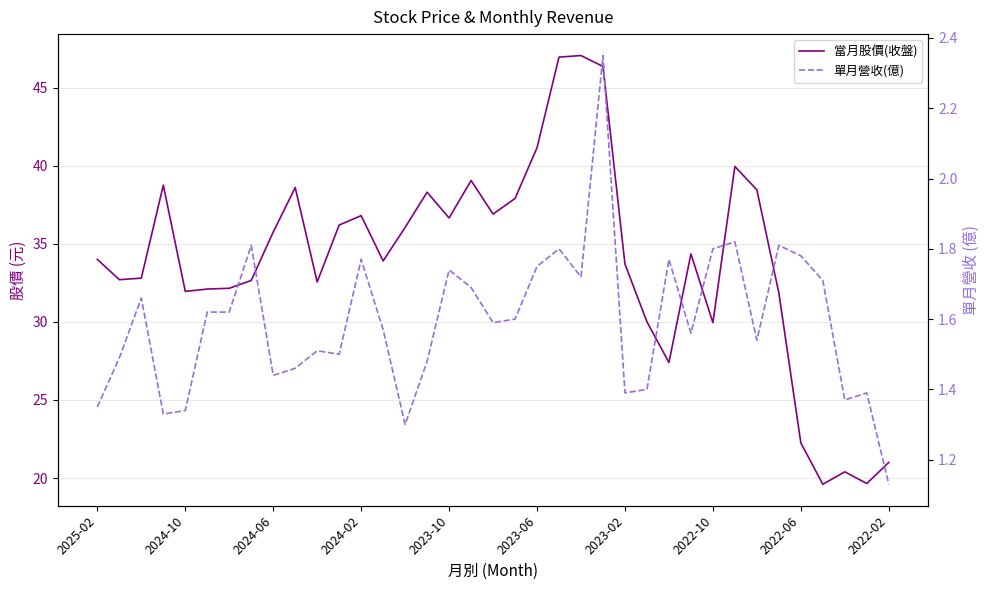

True or false: 當月股價(收盤) and 單月營收(億) cross at least once.

False